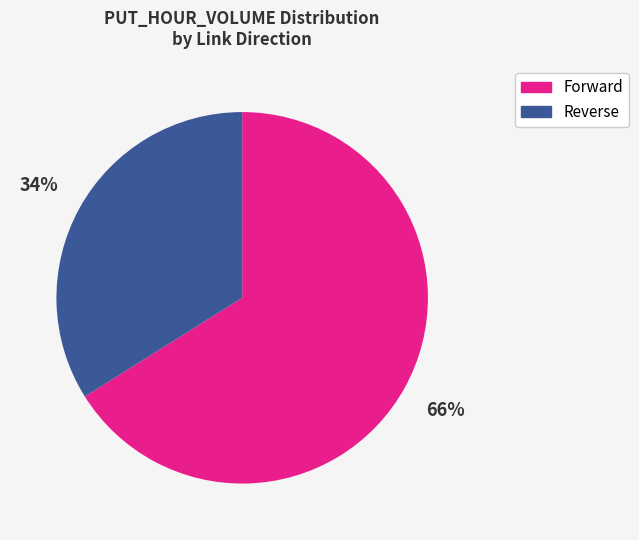

Is there a majority slice in this chart?

Yes